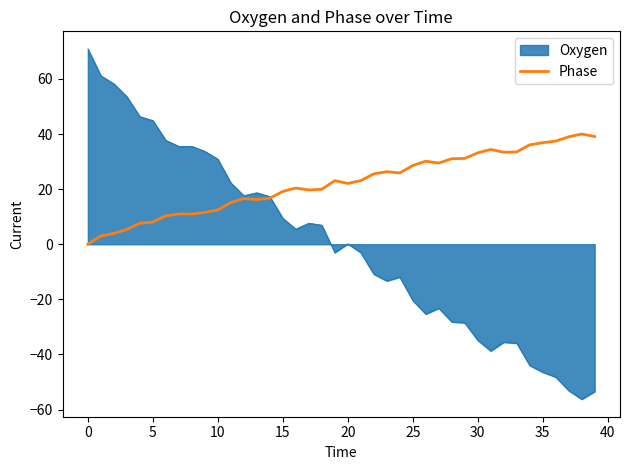

Which series has the largest range (max minus min)?

Oxygen